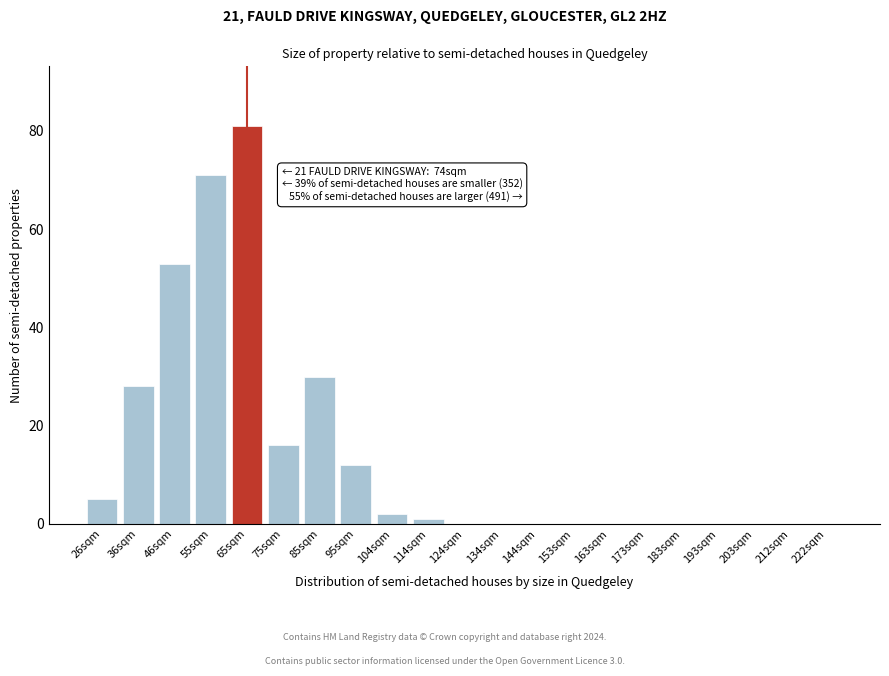

Reading left to right, extract all data points from this chart.

26sqm=5	36sqm=28	46sqm=53	55sqm=71	65sqm=81	75sqm=16	85sqm=30	95sqm=12	104sqm=2	114sqm=1	124sqm=0	134sqm=0	144sqm=0	153sqm=0	163sqm=0	173sqm=0	183sqm=0	193sqm=0	203sqm=0	212sqm=0	222sqm=0